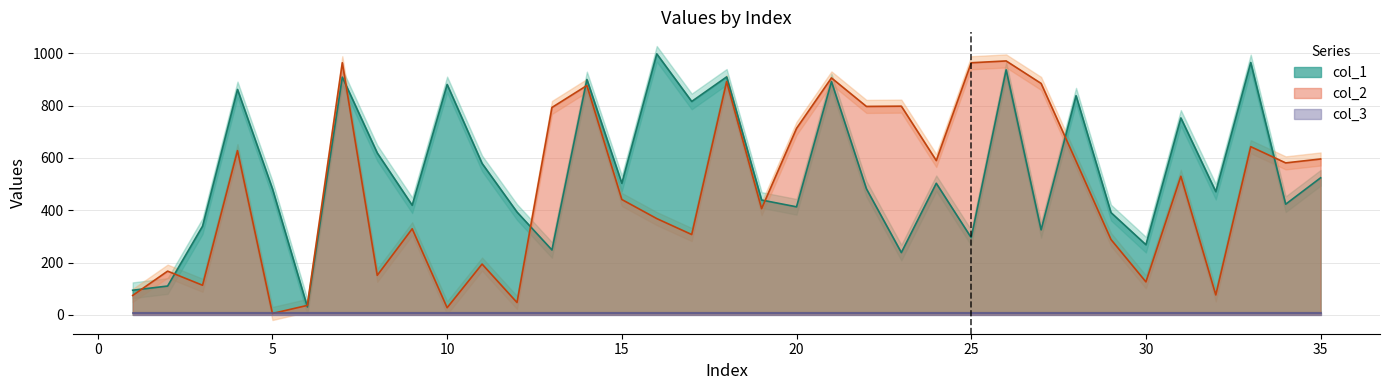

What value does the col_1 series have at 21?

892